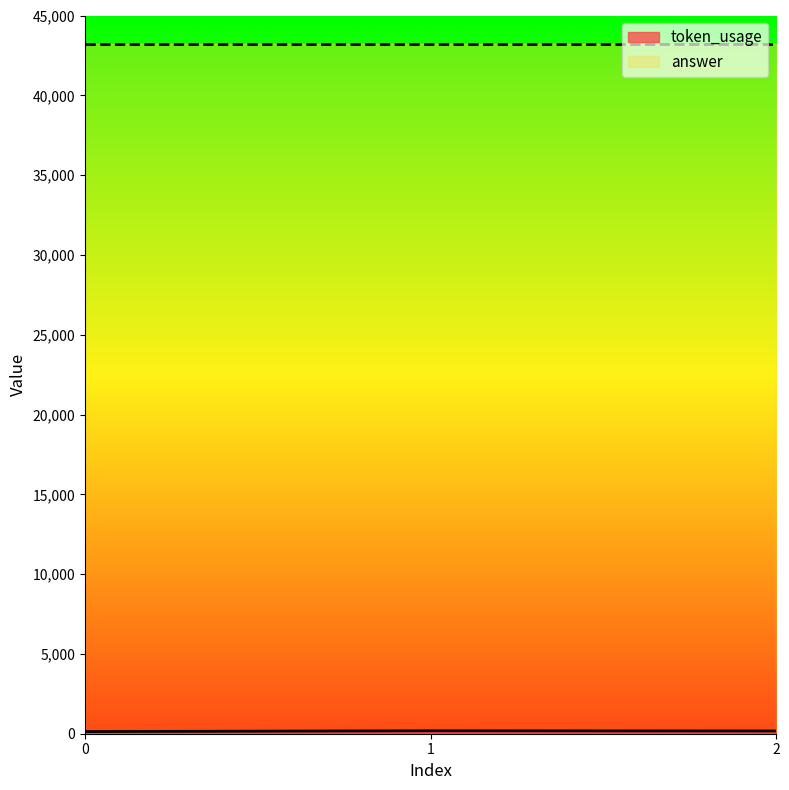

Count the number of values greater than 172.

1